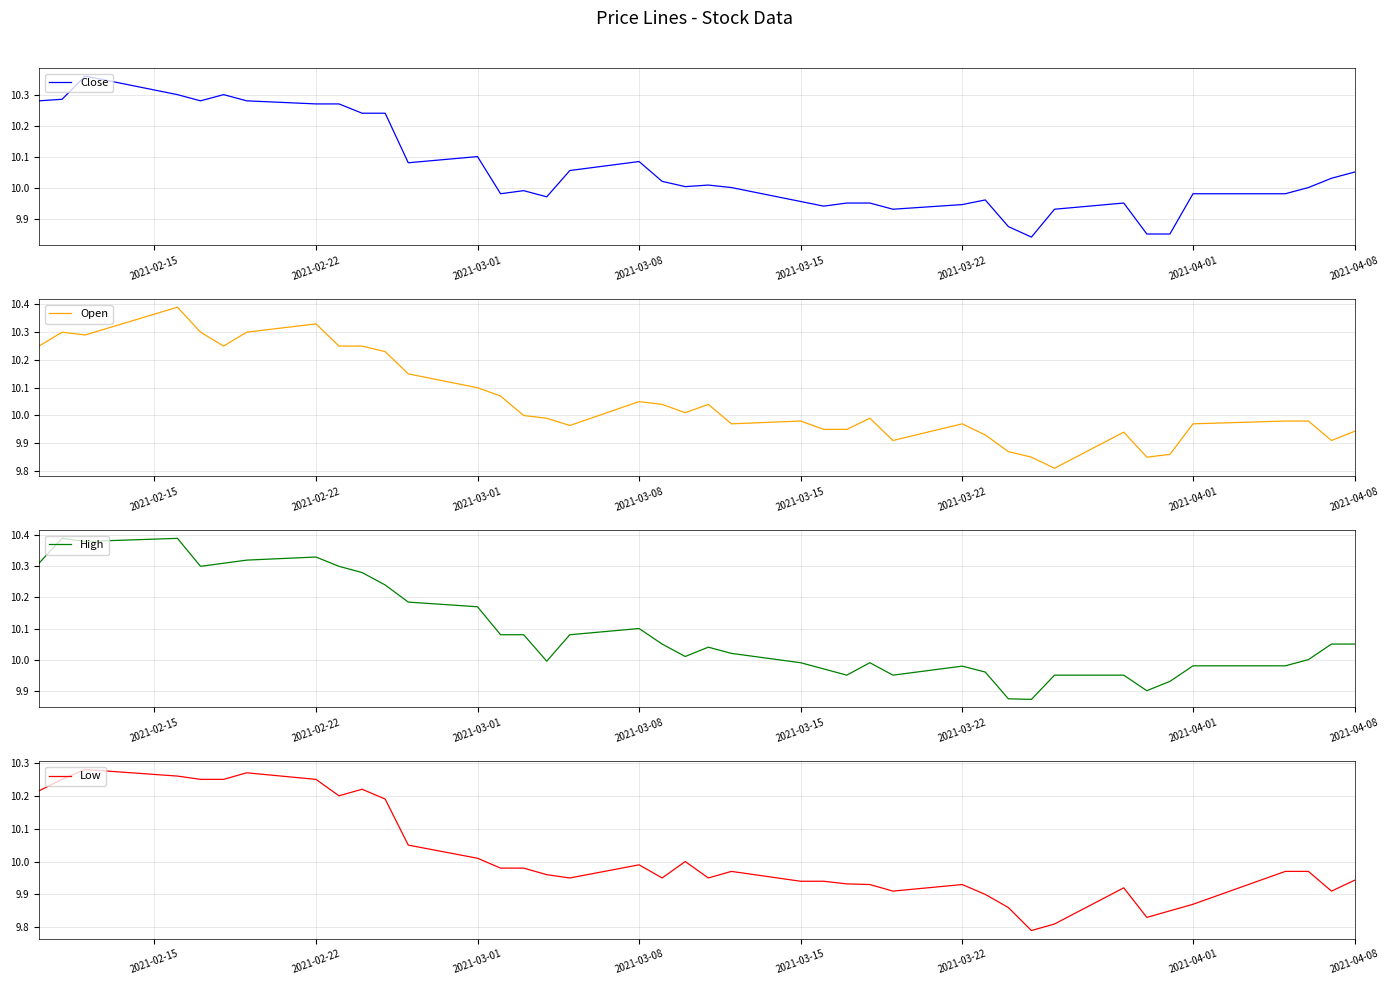

True or false: Close and Low intersect in this chart.

False